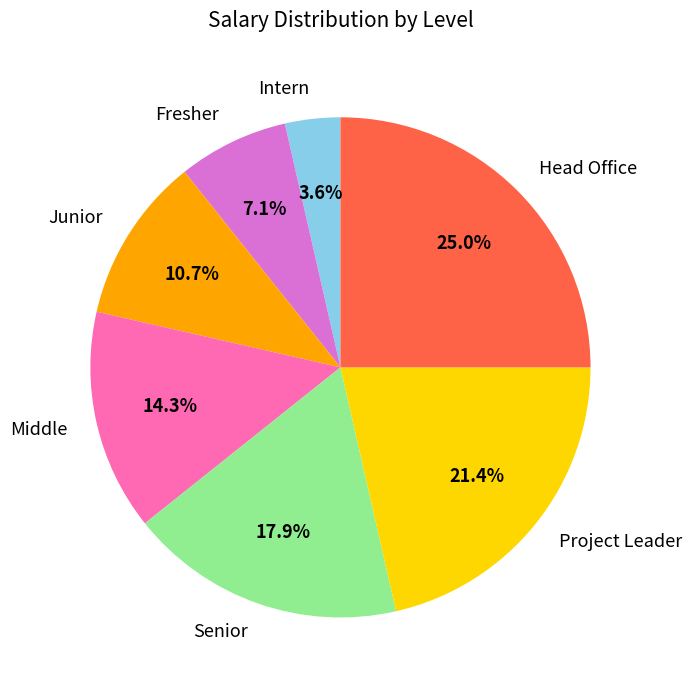

Does Senior represent more than half of the total?

No